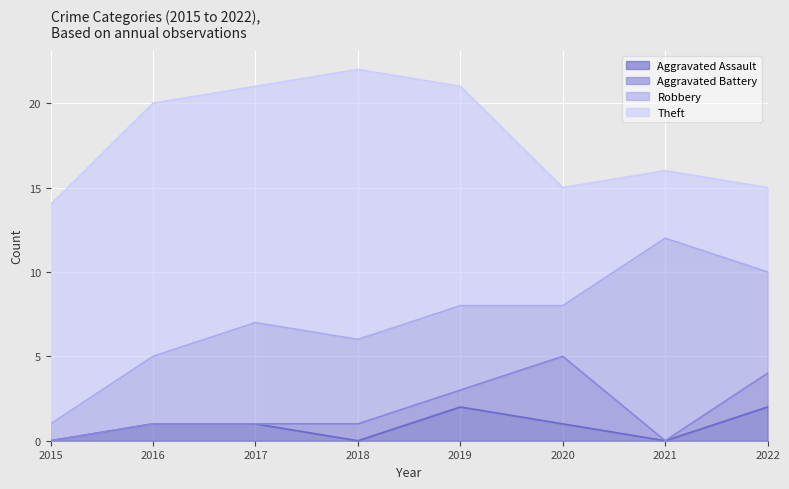

What is the sum of the Robbery values at 2019 and 2022?

11